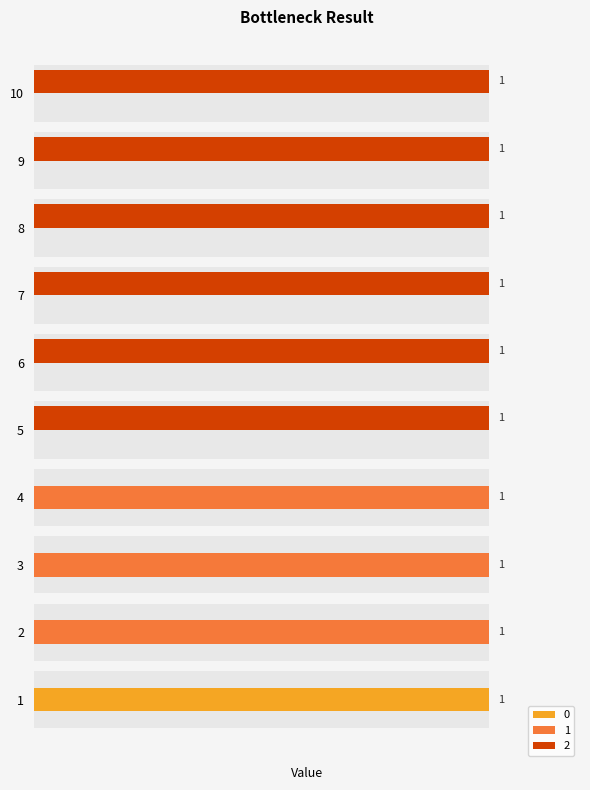

Which series has the largest total across all categories?

2